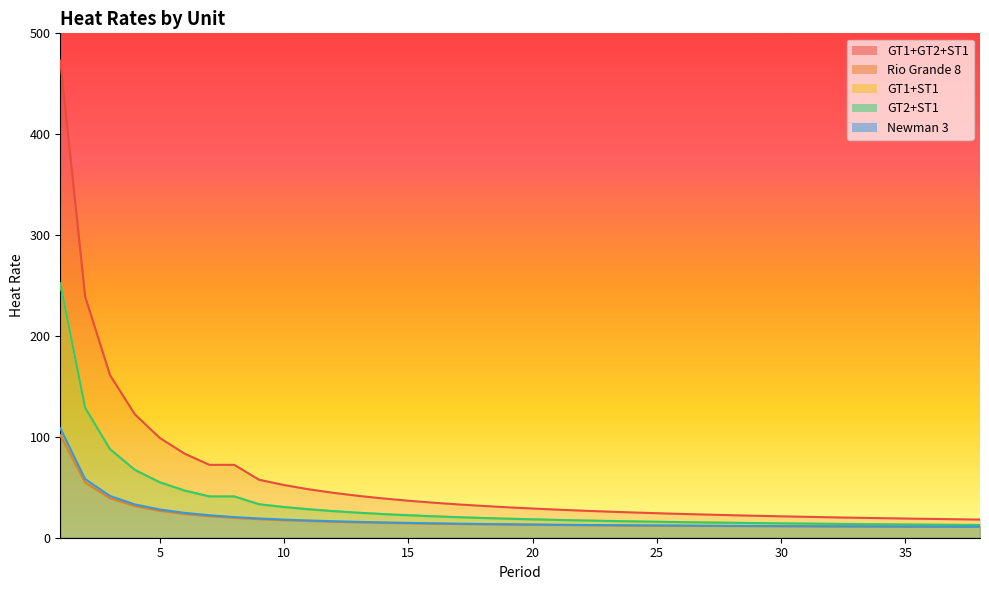

Which category has the lowest value in the Newman 3 series?

38